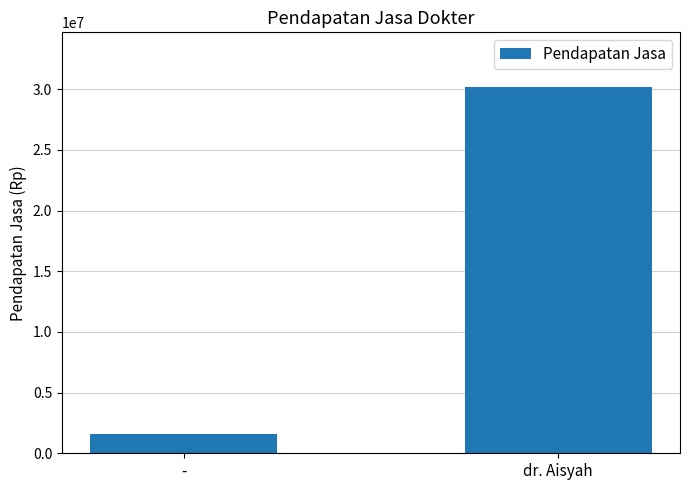

What is the label of the 2nd bar from the left?

dr. Aisyah